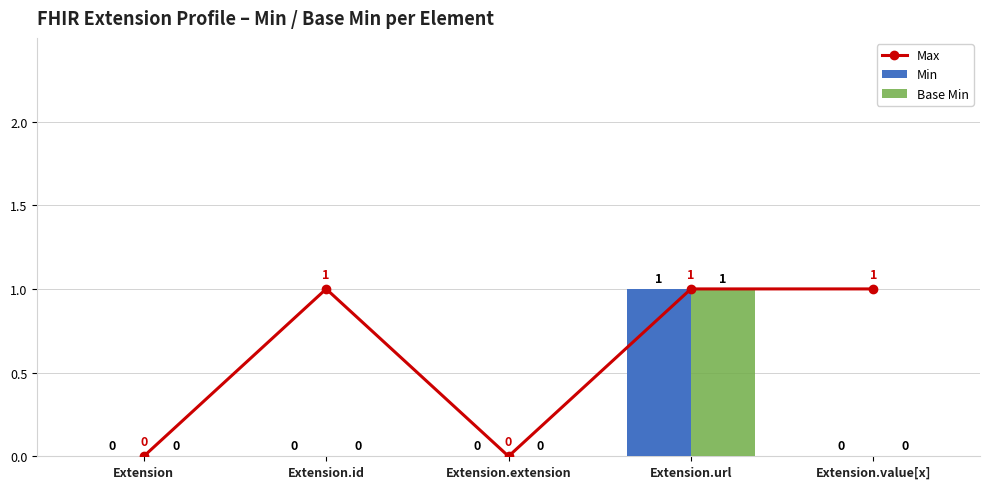

Reading right to left, transcribe all the data shown in this chart.

Max: Extension.value[x]=1	Extension.url=1	Extension.extension=0	Extension.id=1	Extension=0
Min: Extension.value[x]=0	Extension.url=1	Extension.extension=0	Extension.id=0	Extension=0
Base Min: Extension.value[x]=0	Extension.url=1	Extension.extension=0	Extension.id=0	Extension=0